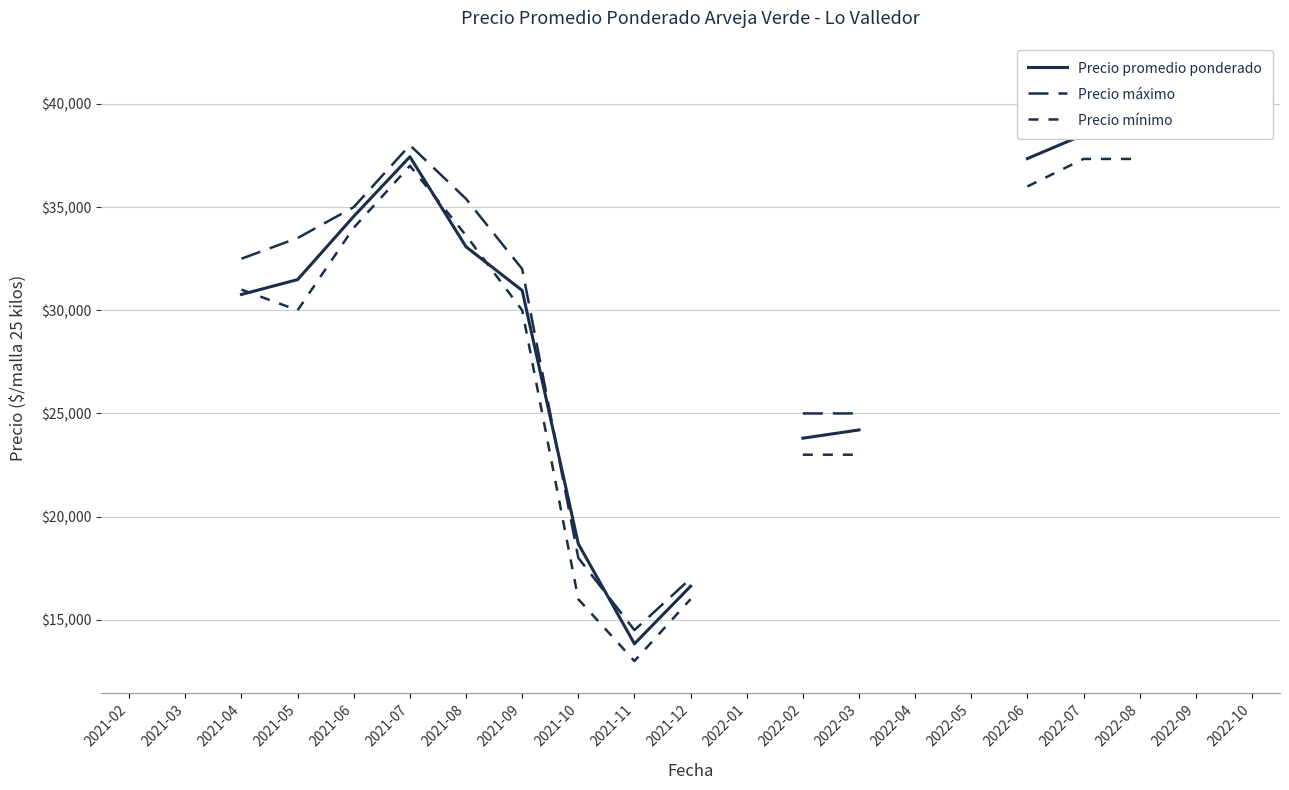

Where is Precio mínimo nearest to the value 25166?

2022-02